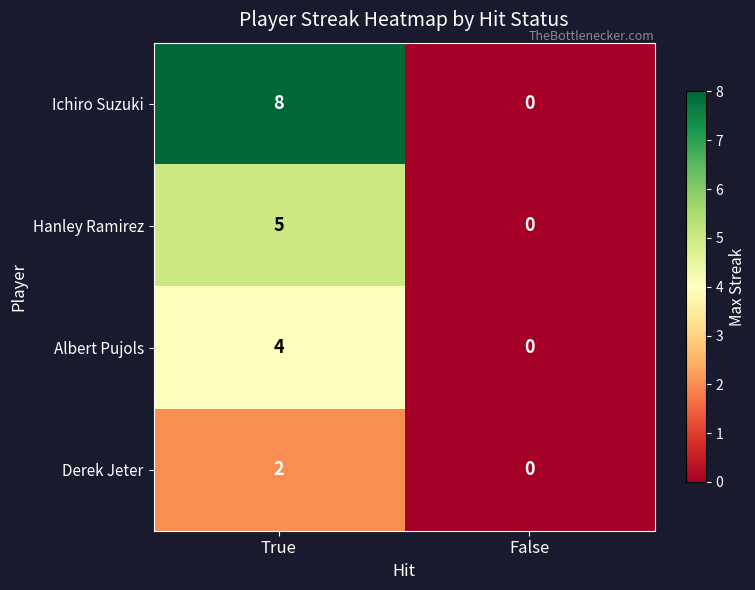

Reading left to right, list all the values displayed in this chart.

Ichiro Suzuki: True=8	False=0
Hanley Ramirez: True=5	False=0
Albert Pujols: True=4	False=0
Derek Jeter: True=2	False=0